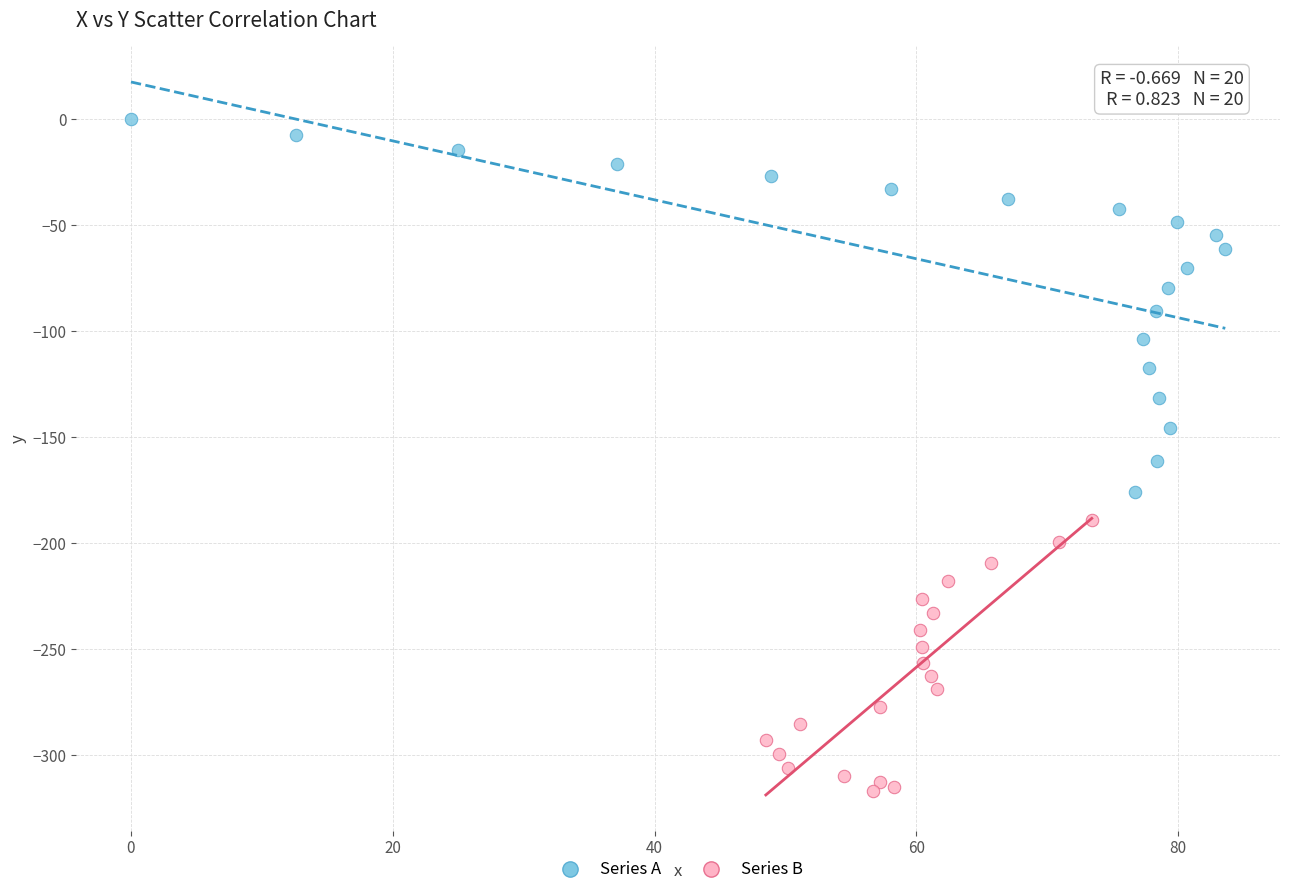

Which series reaches the maximum Y coordinate?

Series A